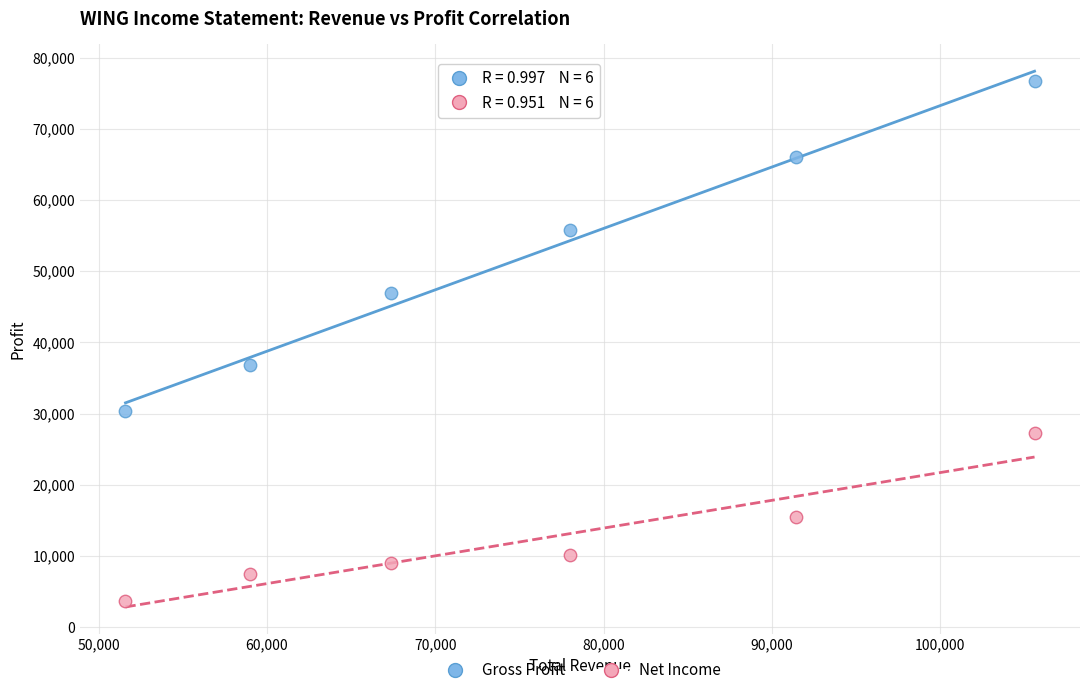

What are all the series names shown in the legend?

Gross Profit, Net Income